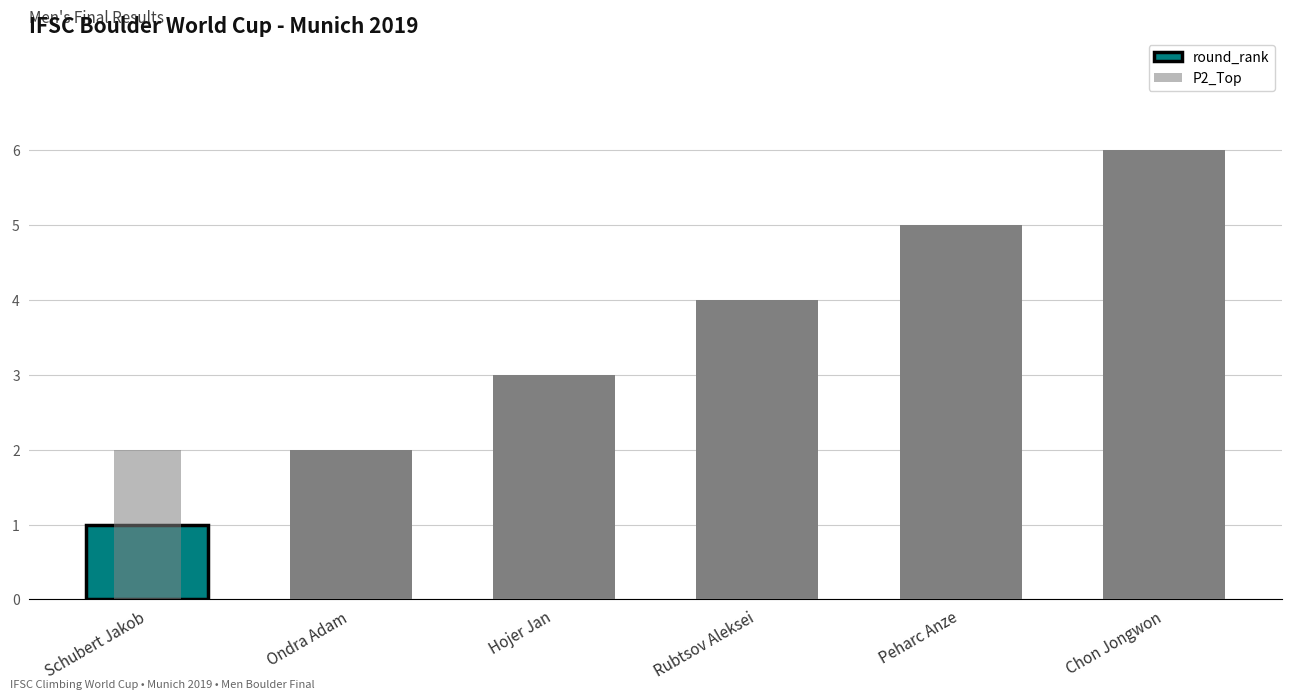

Count the number of data series in this chart.

2